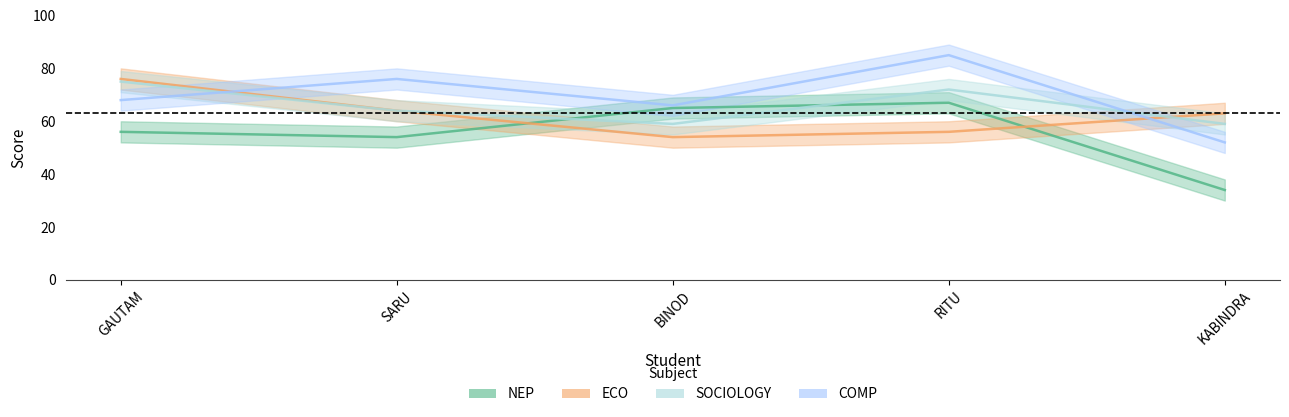

How many data points in COMP are above 68?

2